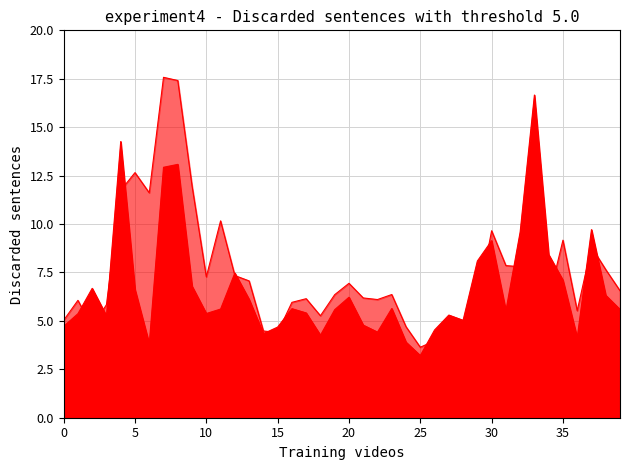

At which category is the sum across all series the highest?

7